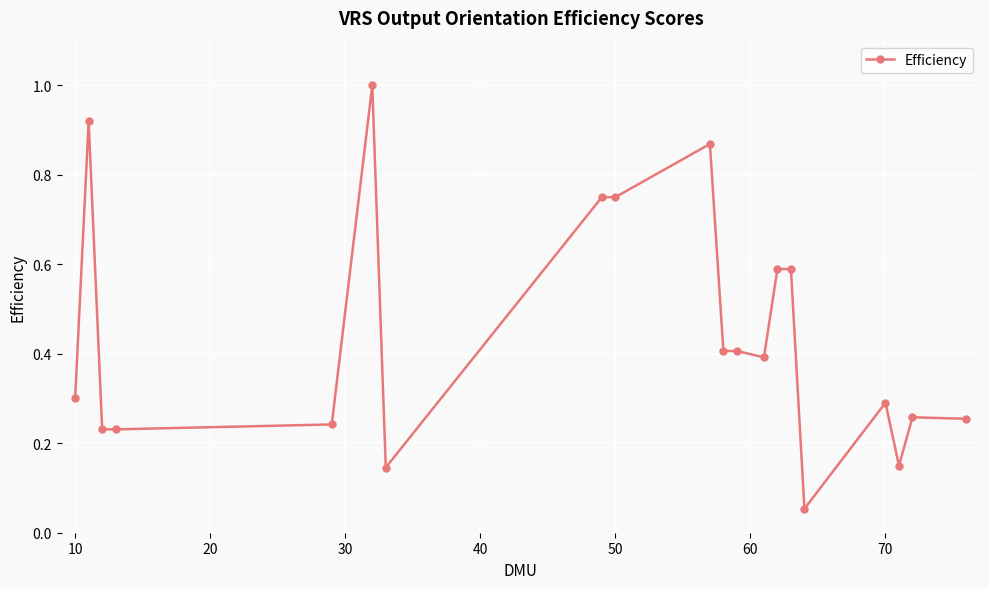

What is the average value?

0.4